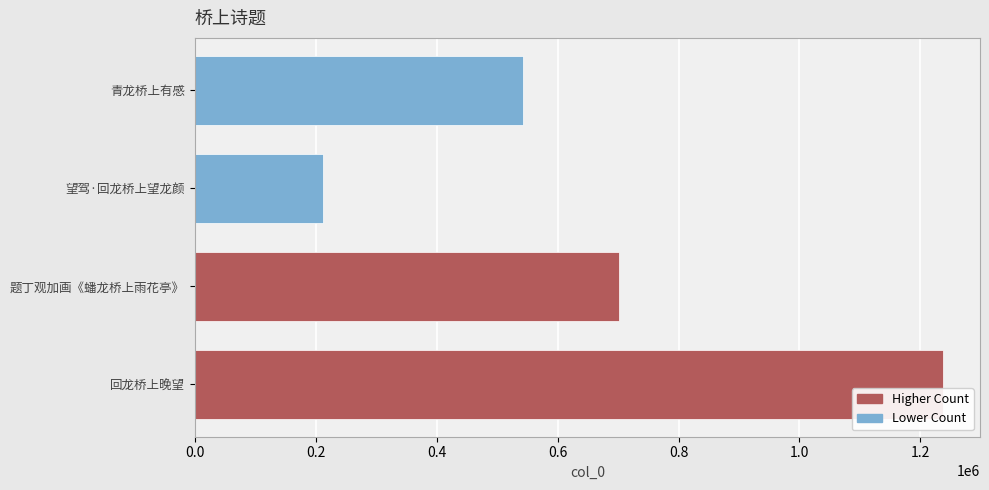

The value at 回龙桥上晚望 is 421881. True or false?

False